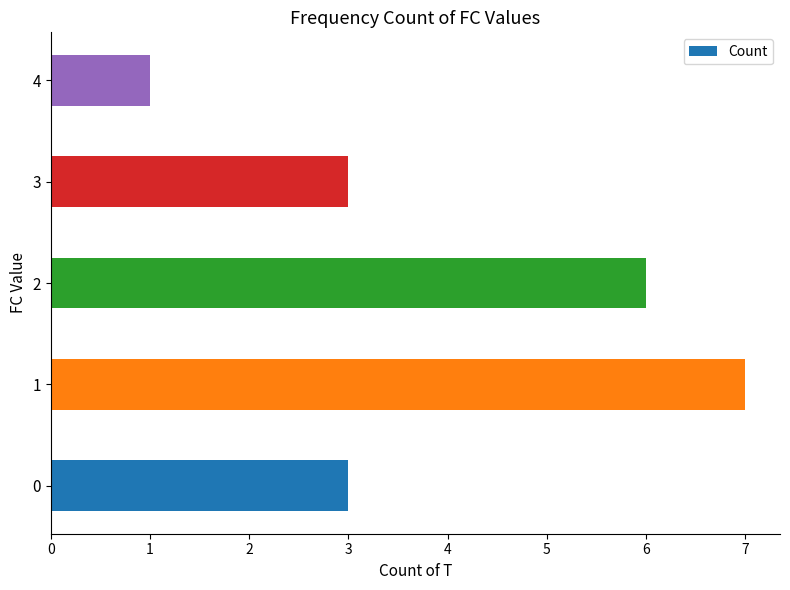

Approximately how many times larger is the value at 1 compared to 2?

1.2